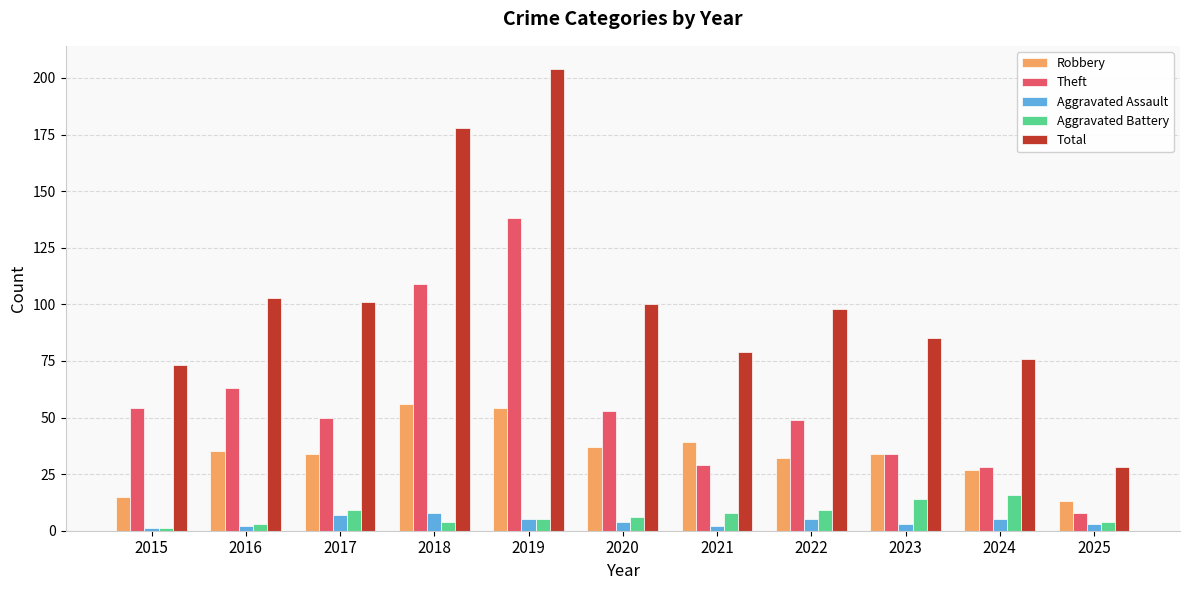

Reading left to right, extract all data points from this chart.

Robbery: 2015=15	2016=35	2017=34	2018=56	2019=54	2020=37	2021=39	2022=32	2023=34	2024=27	2025=13
Theft: 2015=54	2016=63	2017=50	2018=109	2019=138	2020=53	2021=29	2022=49	2023=34	2024=28	2025=8
Aggravated Assault: 2015=1	2016=2	2017=7	2018=8	2019=5	2020=4	2021=2	2022=5	2023=3	2024=5	2025=3
Aggravated Battery: 2015=1	2016=3	2017=9	2018=4	2019=5	2020=6	2021=8	2022=9	2023=14	2024=16	2025=4
Total: 2015=73	2016=103	2017=101	2018=178	2019=204	2020=100	2021=79	2022=98	2023=85	2024=76	2025=28